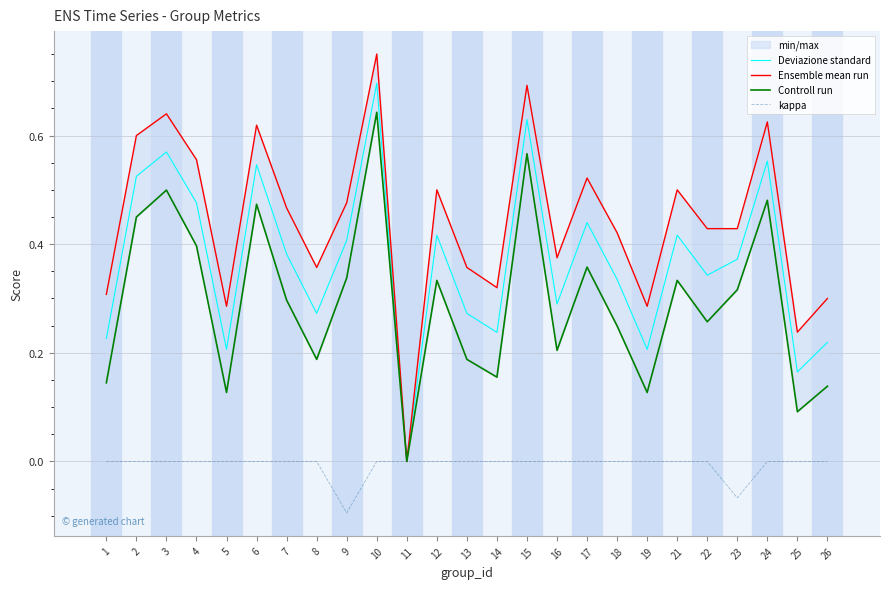

Is the value of Deviazione standard at 5 greater than the value of Controll run at 3?

No